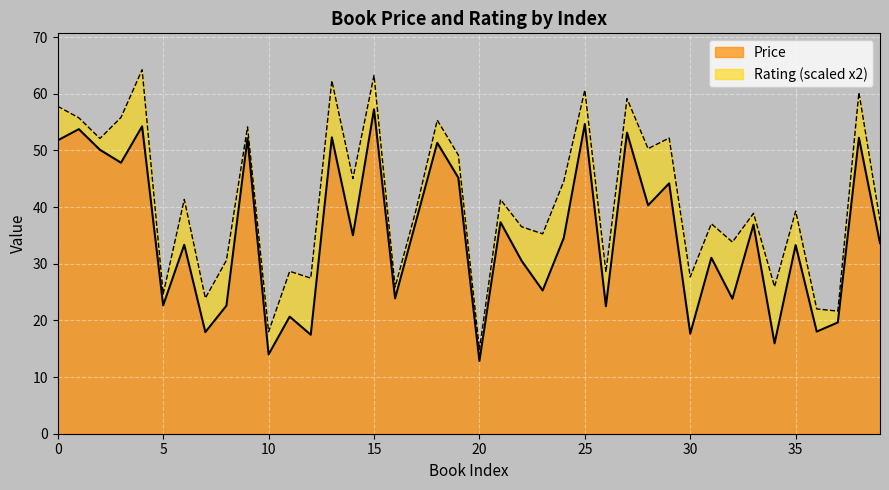

What is the value of the 10th point from the left?

52.1